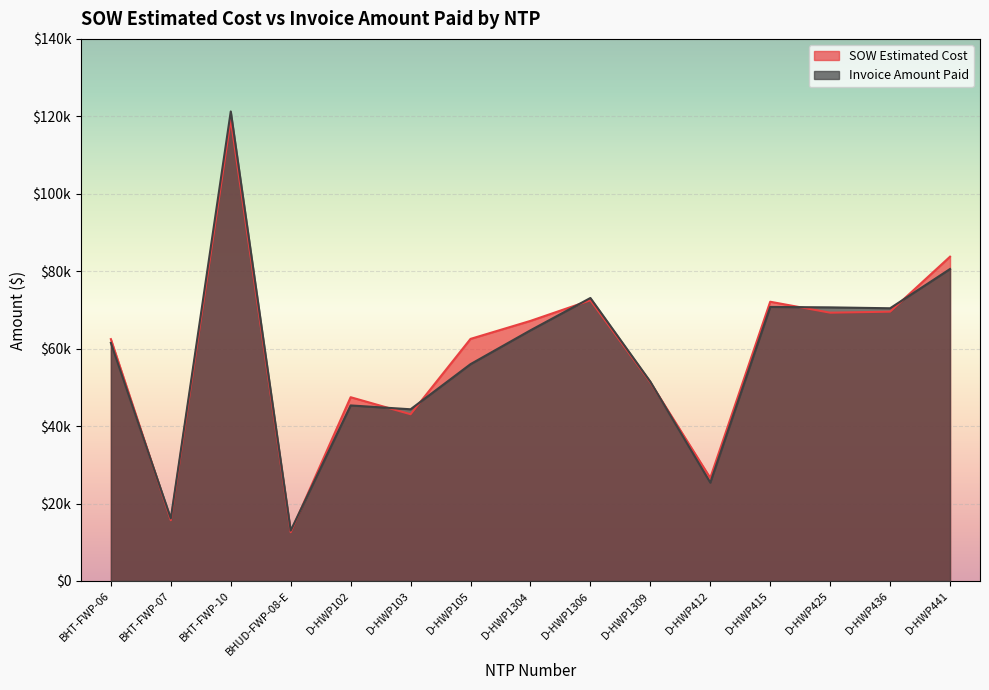

True or false: Invoice Amount Paid has a value of 37105.4 at D-HWP425.

False